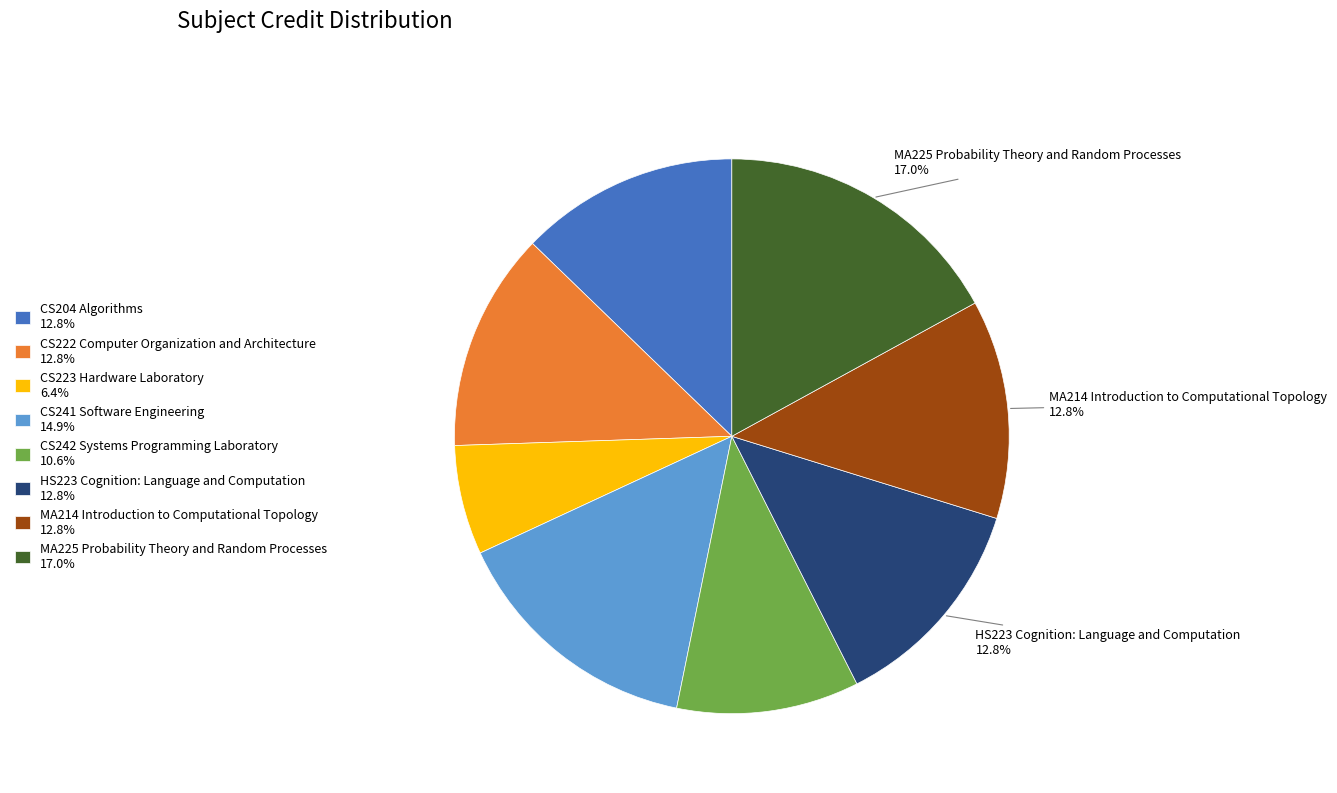

Does MA225 Probability Theory and Random Processes represent more than half of the total?

No